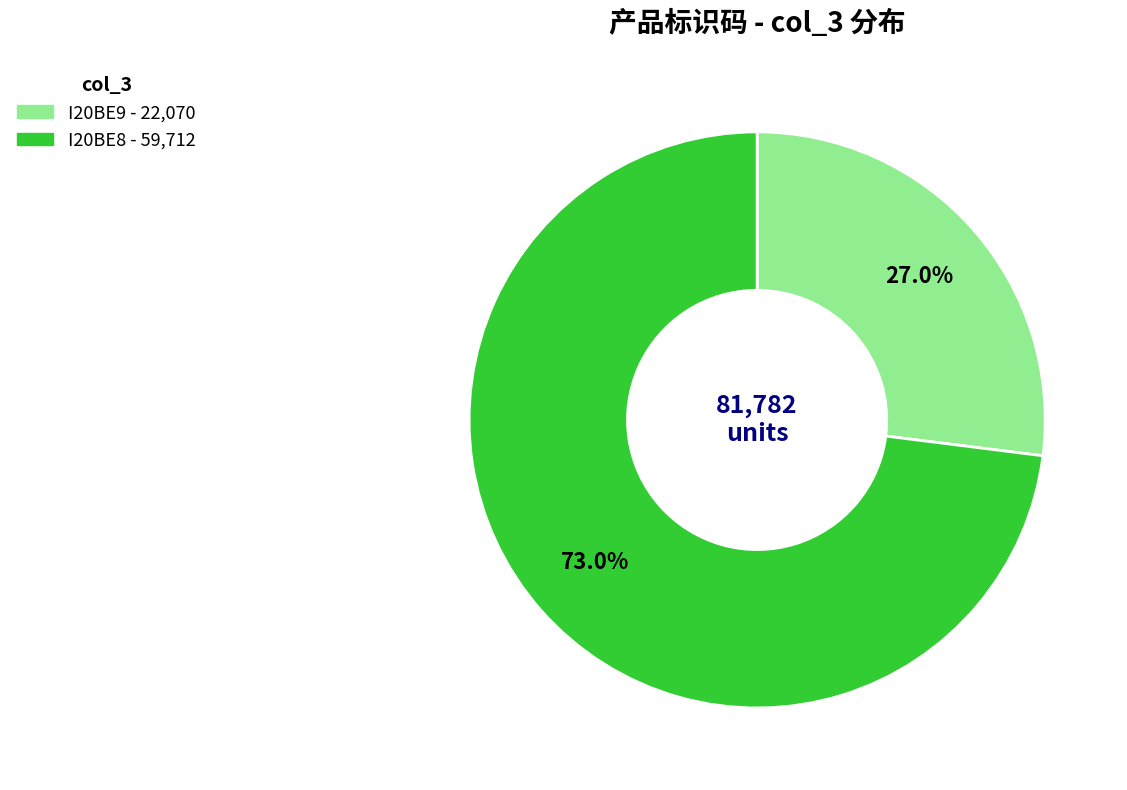

To the nearest percent, what is the difference between the I20BE8 and I20BE9 slice percentages?

46%